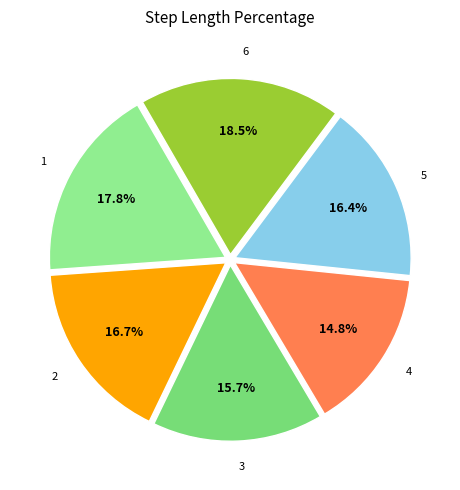

What percentage is NOT represented by 1?

82.2%